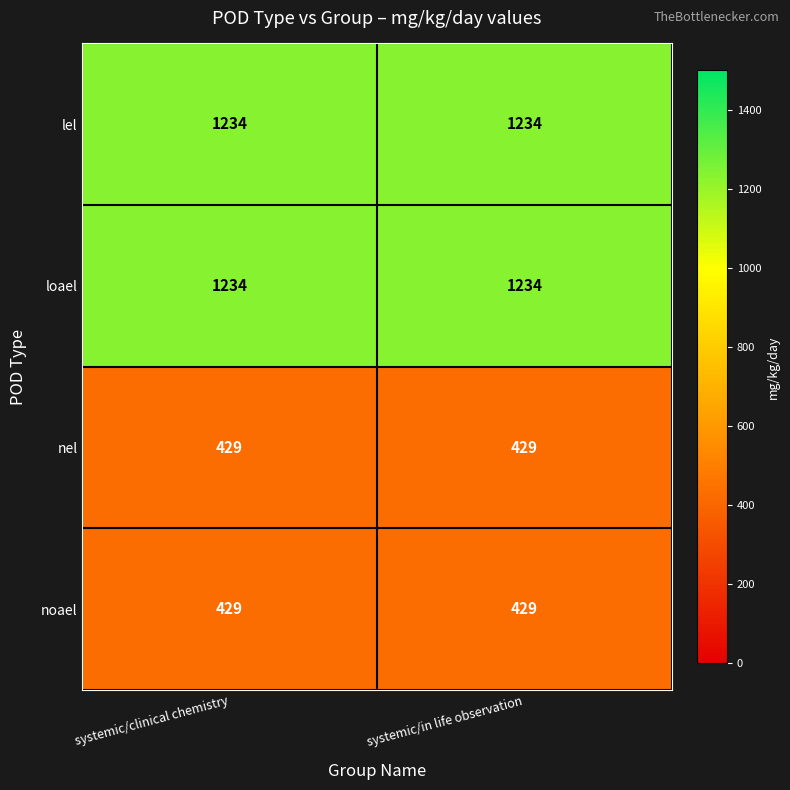

What is the total value across all series at systemic/in life observation?

3326